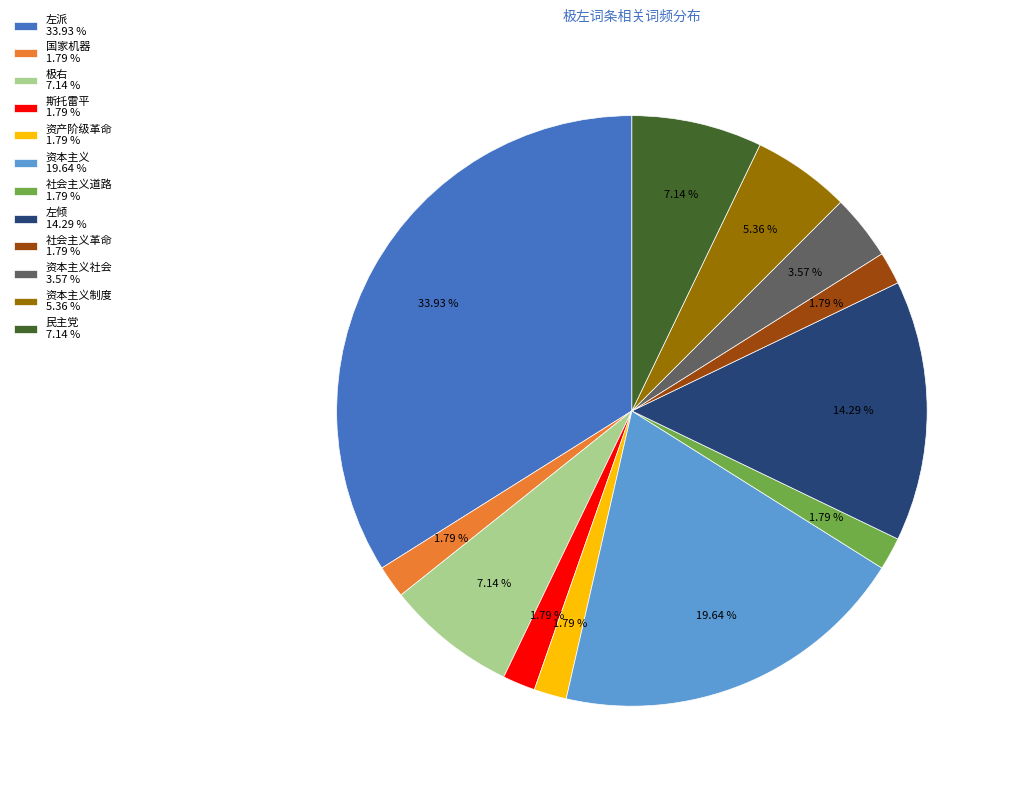

To the nearest percent, what is the difference between the largest and smallest slice percentages?

32%